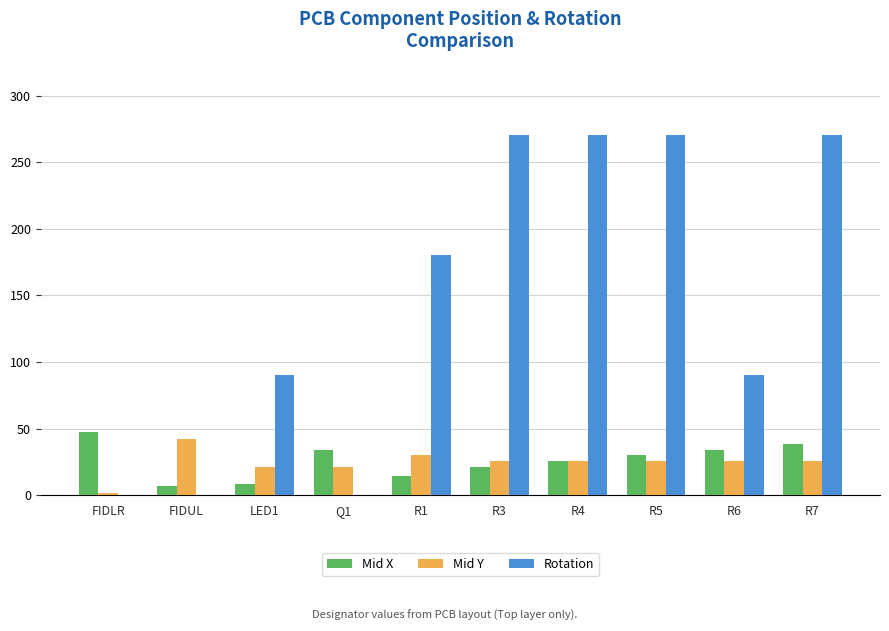

The value of Mid Y at R6 is 39.4. True or false?

False